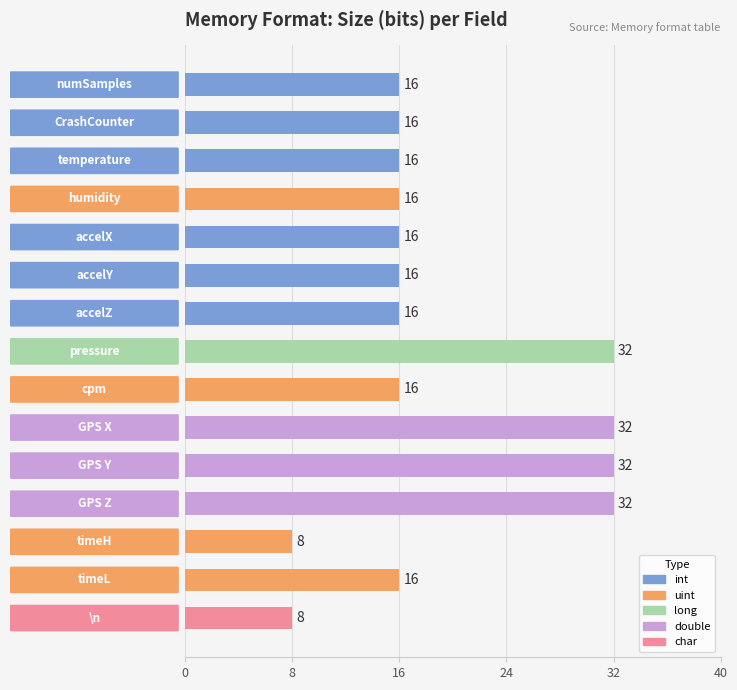

How many values are below 16?

2